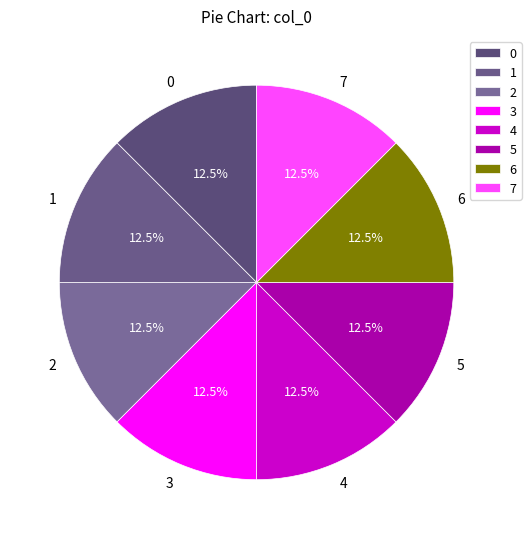

Is 3 the majority of the pie?

No